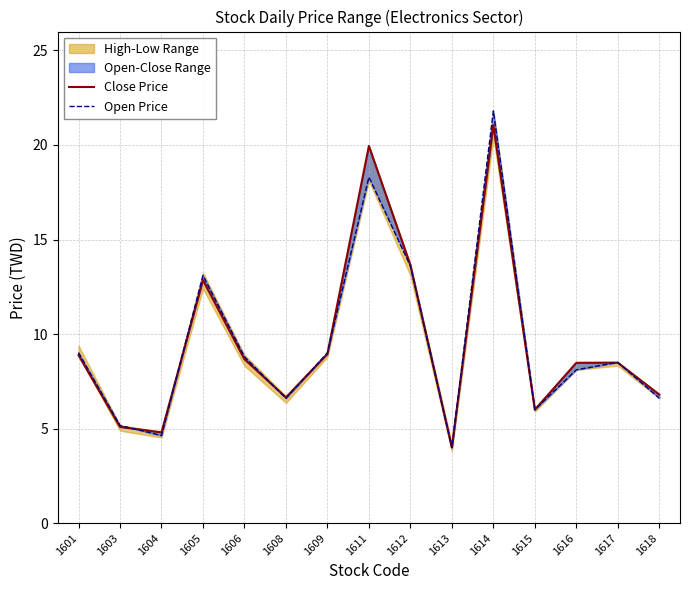

Where is the first local maximum for Close Price?

1605